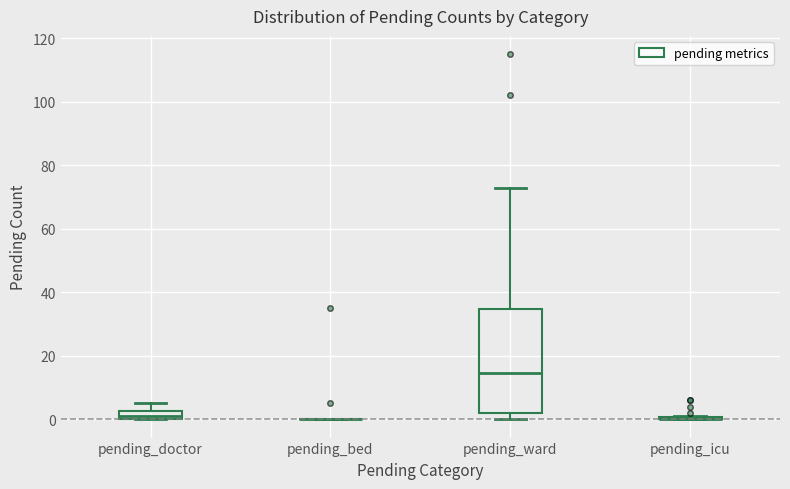

Comparing the boxes themselves (not the whiskers), which one is the tallest?

pending_ward